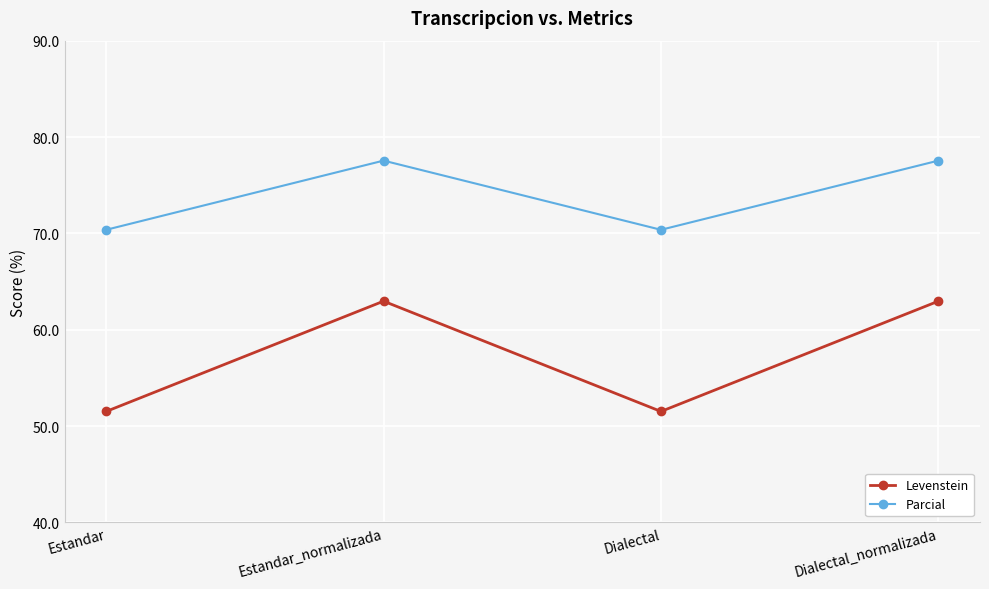

What is the value of the Parcial point at the 2nd from the left?

77.6